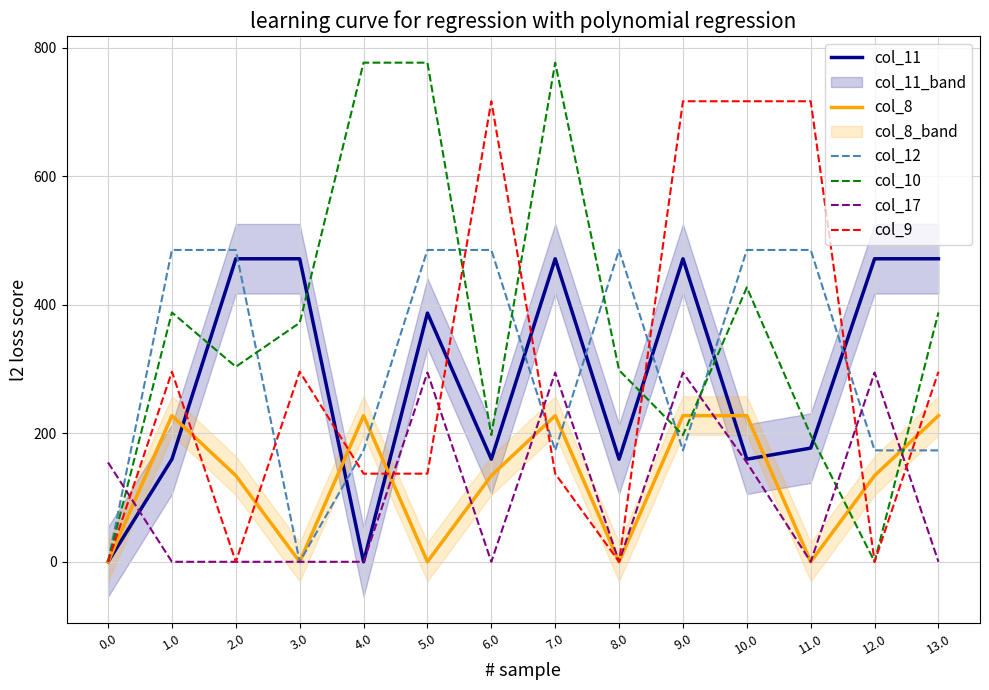

How many categories are shown in the chart?

14